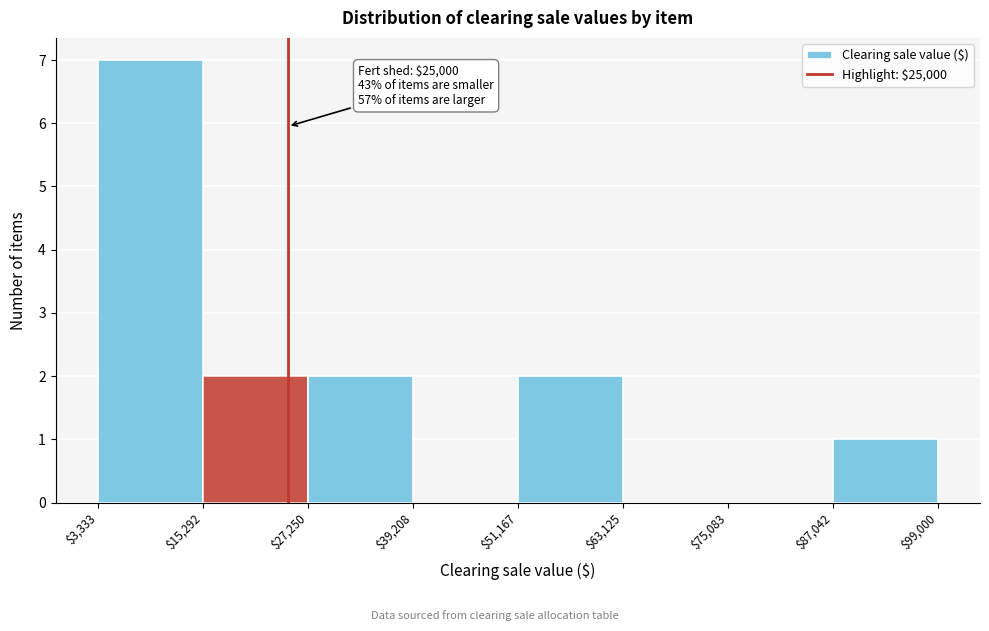

Which range on the x-axis has the tallest bar?

$3,333 to $15,292